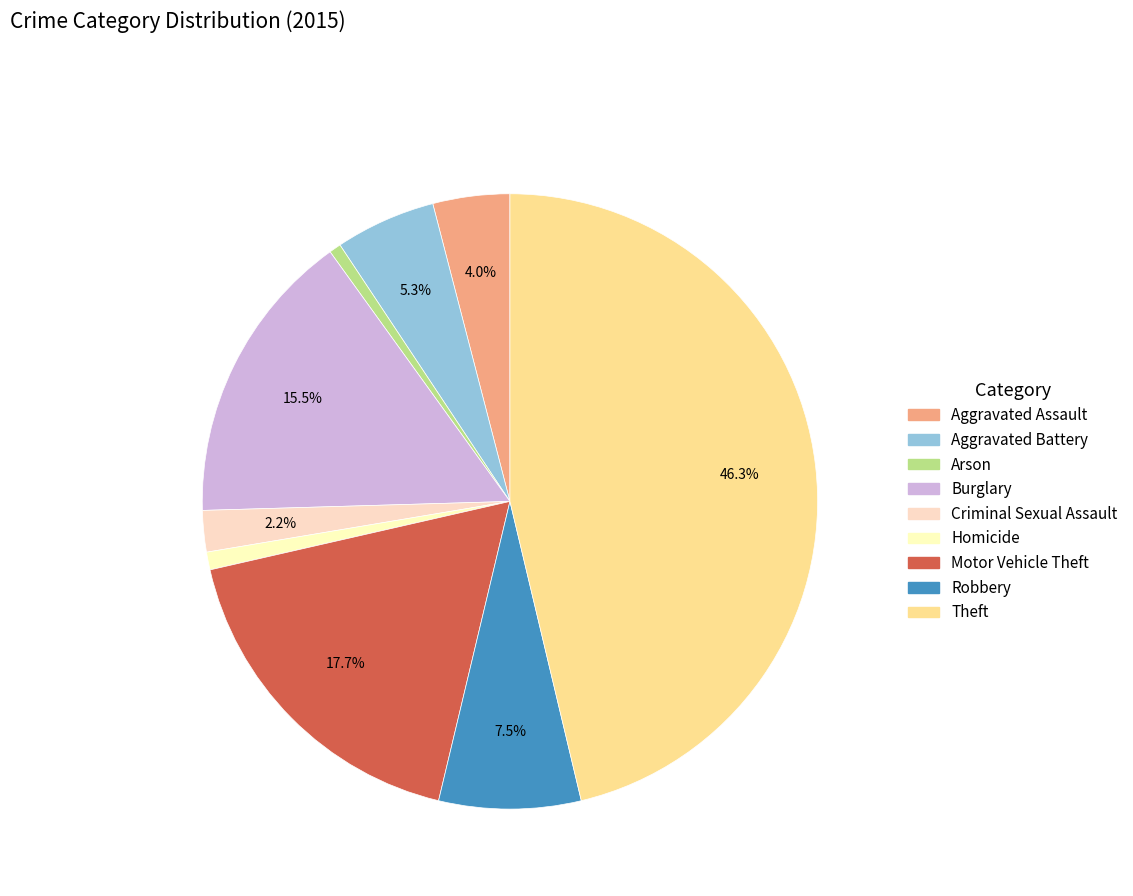

What is the smallest slice in the pie chart?

Arson